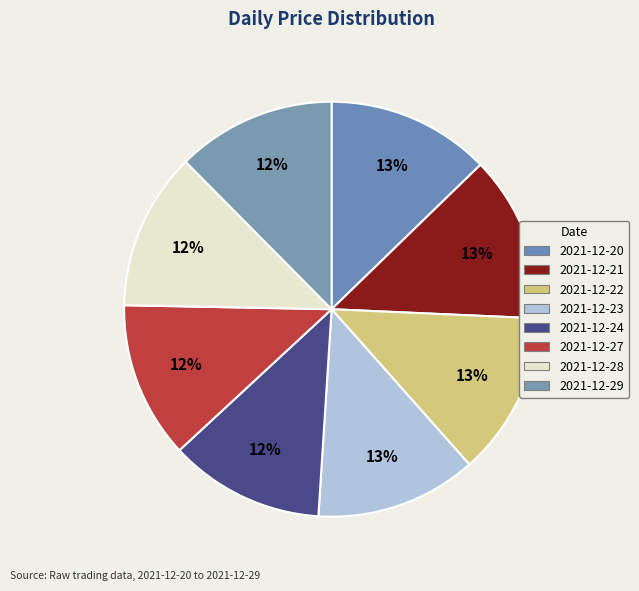

Is there any slice that represents more than half of the pie?

No